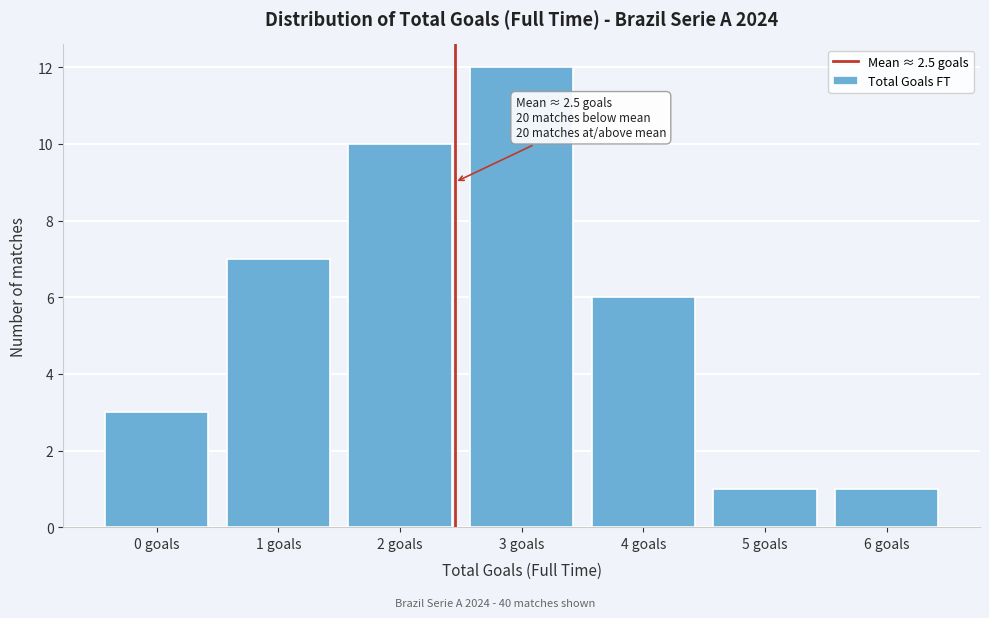

Reading right to left, list all the values displayed in this chart.

6 goals=1	5 goals=1	4 goals=6	3 goals=12	2 goals=10	1 goals=7	0 goals=3